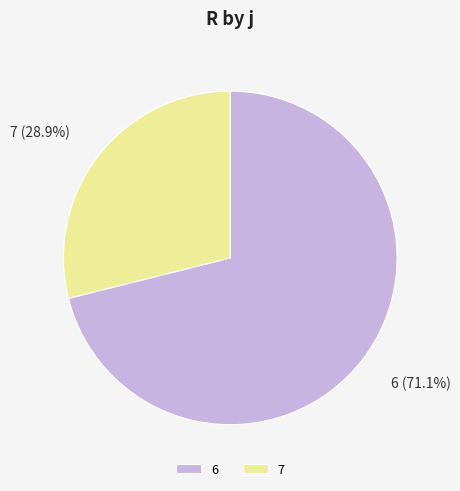

To the nearest percent, what is the average slice percentage?

50%